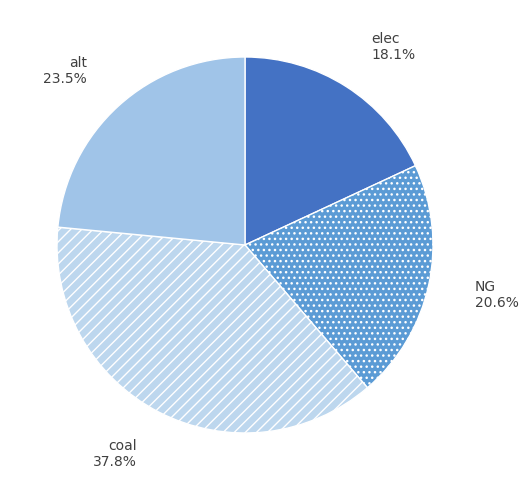

Which category has the biggest portion of the pie?

coal